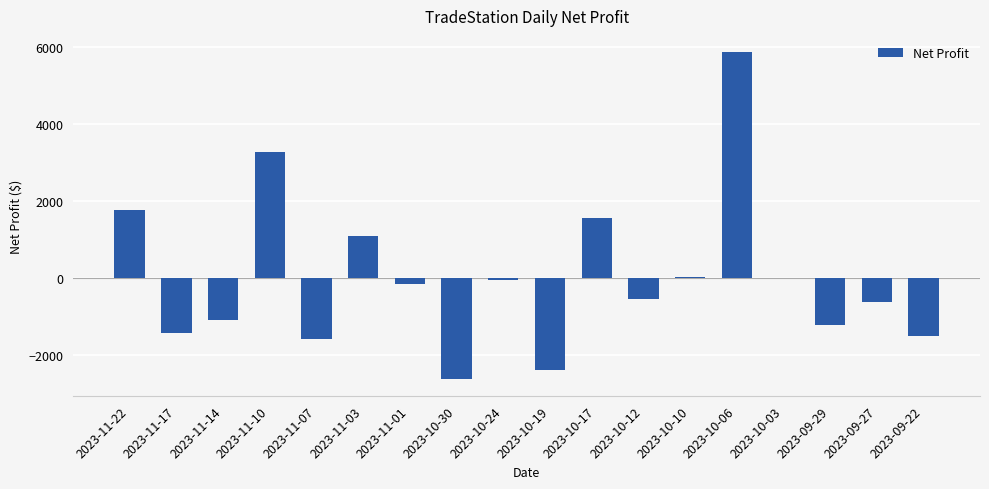

How many categories are shown in the chart?

18